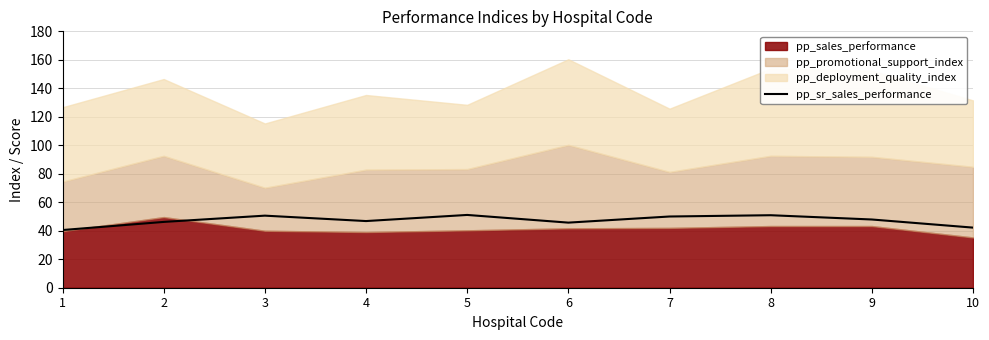

How many lines are shown in the chart?

1